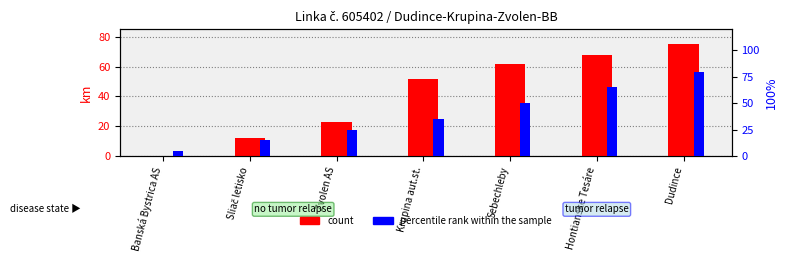

Which series has the largest total across all categories?

count